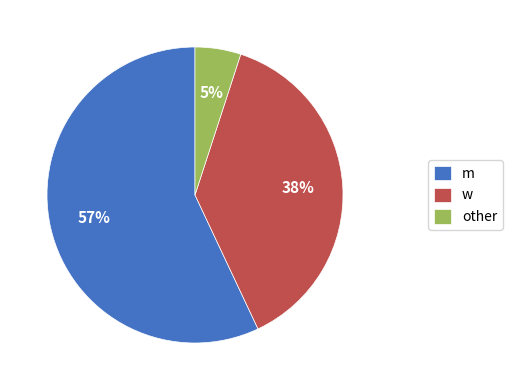

How many segments does this pie chart have?

3